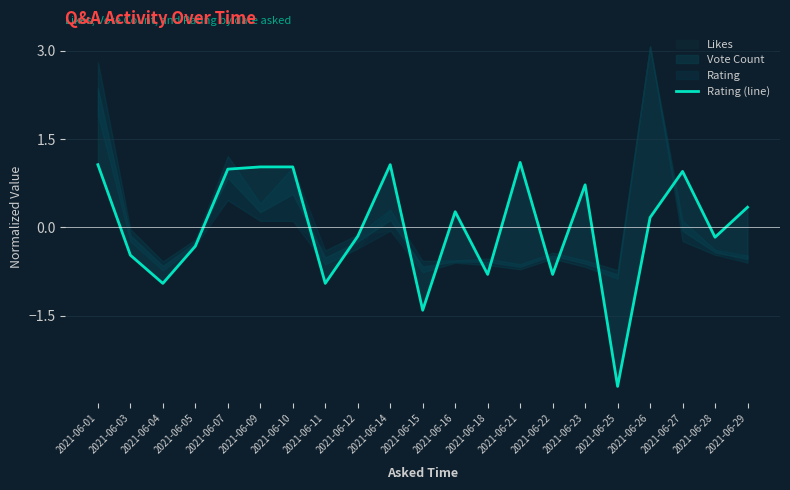

How many lines are shown in the chart?

1